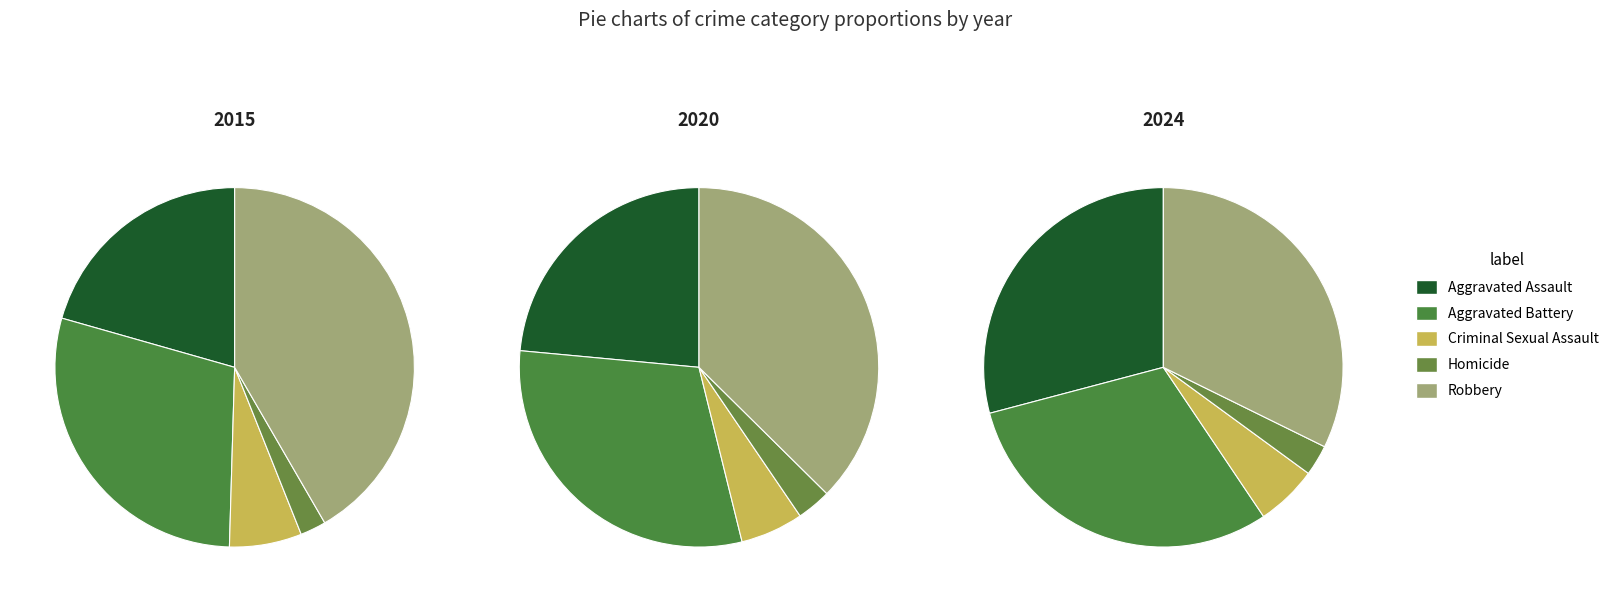

Is there any slice that represents more than half of the pie?

No